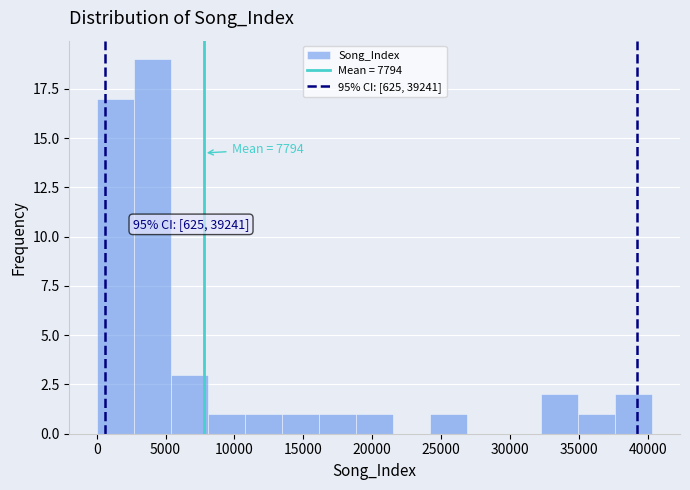

Over which range of the x-axis is the bar tallest?

2500 to 5500